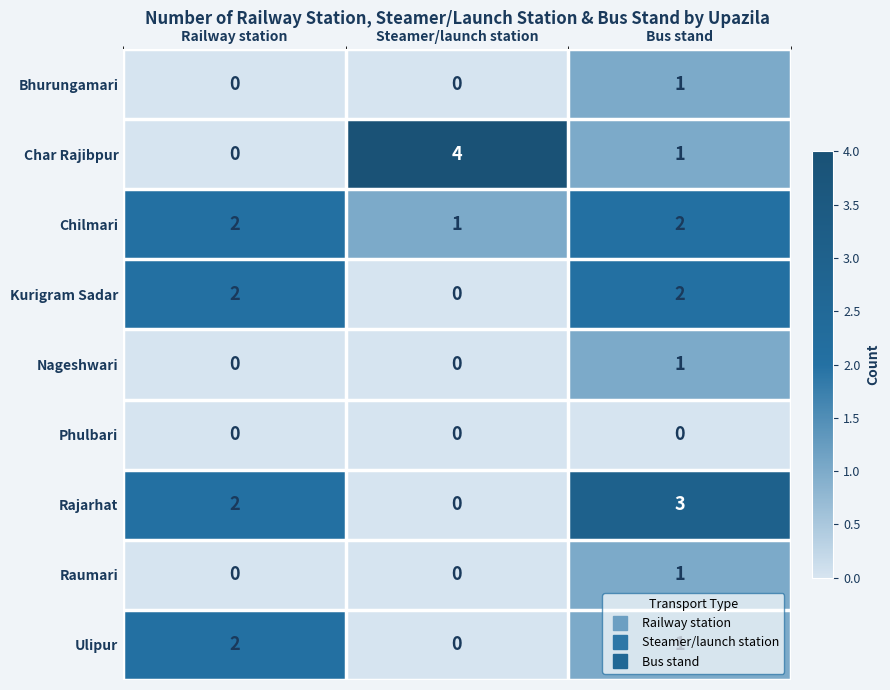

At which label is Chilmari closest to 1?

Steamer/launch station